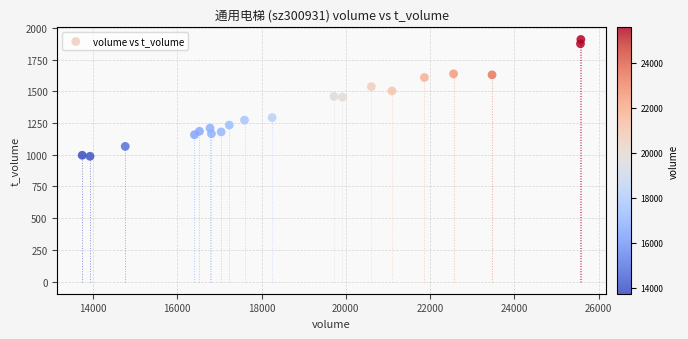

What is the range of Y values (max minus min)?

921